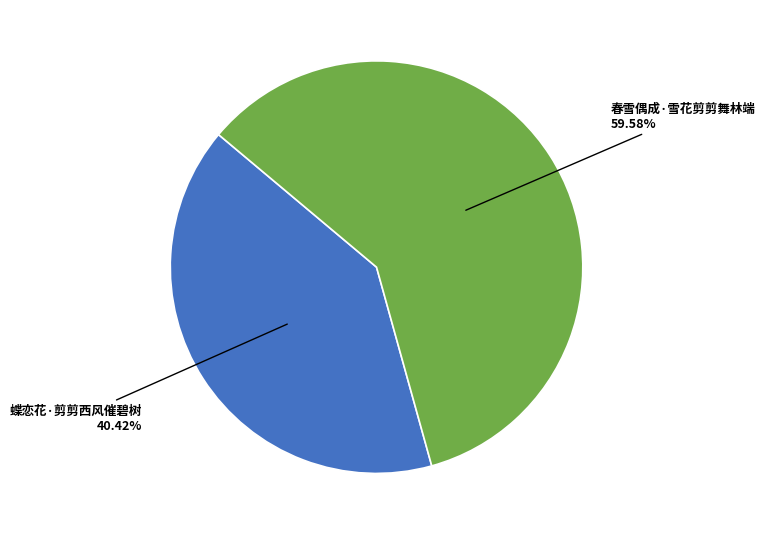

What is the ratio of the value at 蝶恋花·剪剪西风催碧树 to the value at 春雪偶成·雪花剪剪舞林端?

0.7